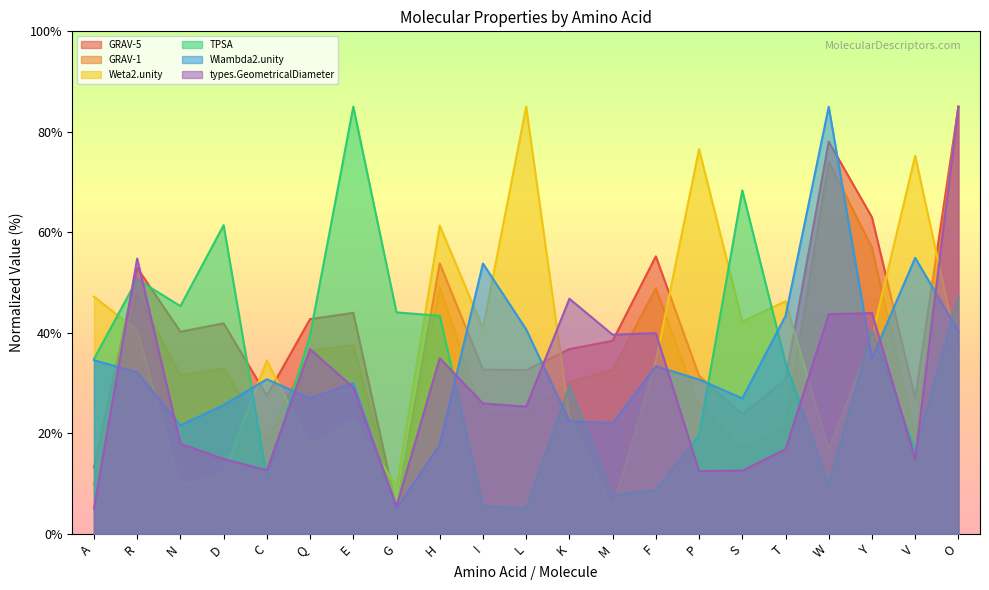

What is the difference between the types.GeometricalDiameter values at F and L?

14.6